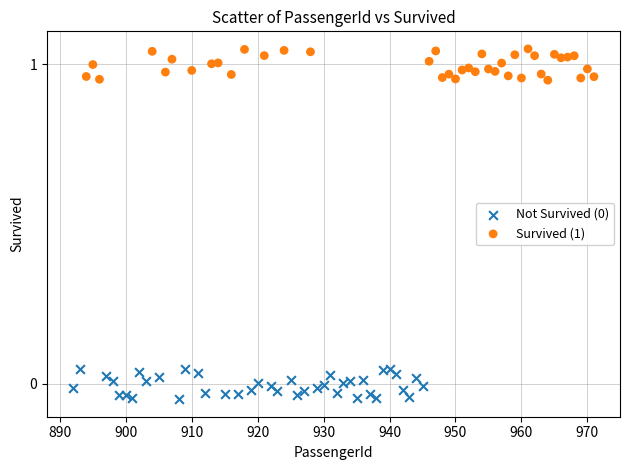

Which series reaches the maximum Y coordinate?

Survived (1)